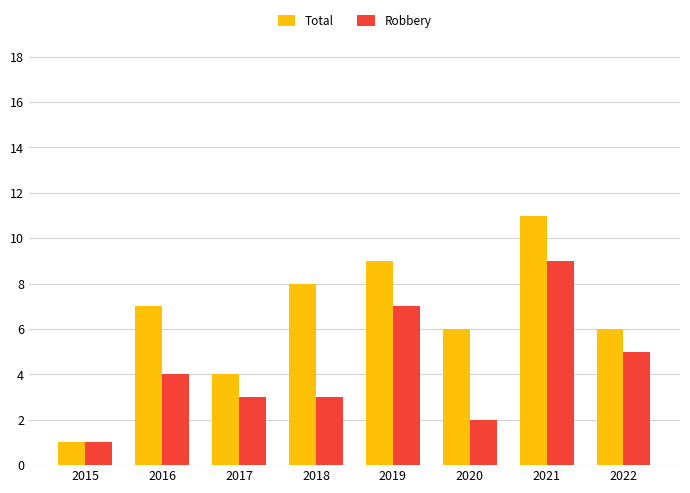

What is the value of the Robbery bar at the 1st from the left?

1